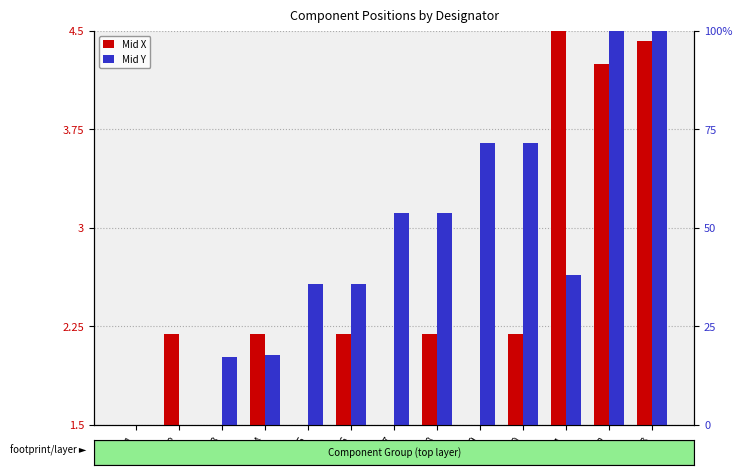

What is the sum of all Mid Y values?

37.3